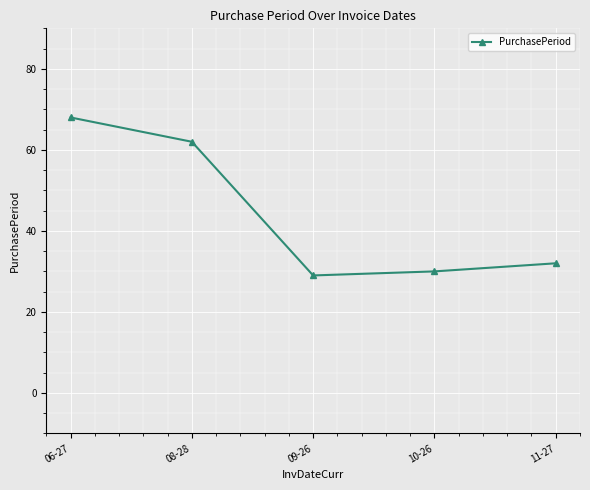

What is the difference between the maximum and second lowest values?

38